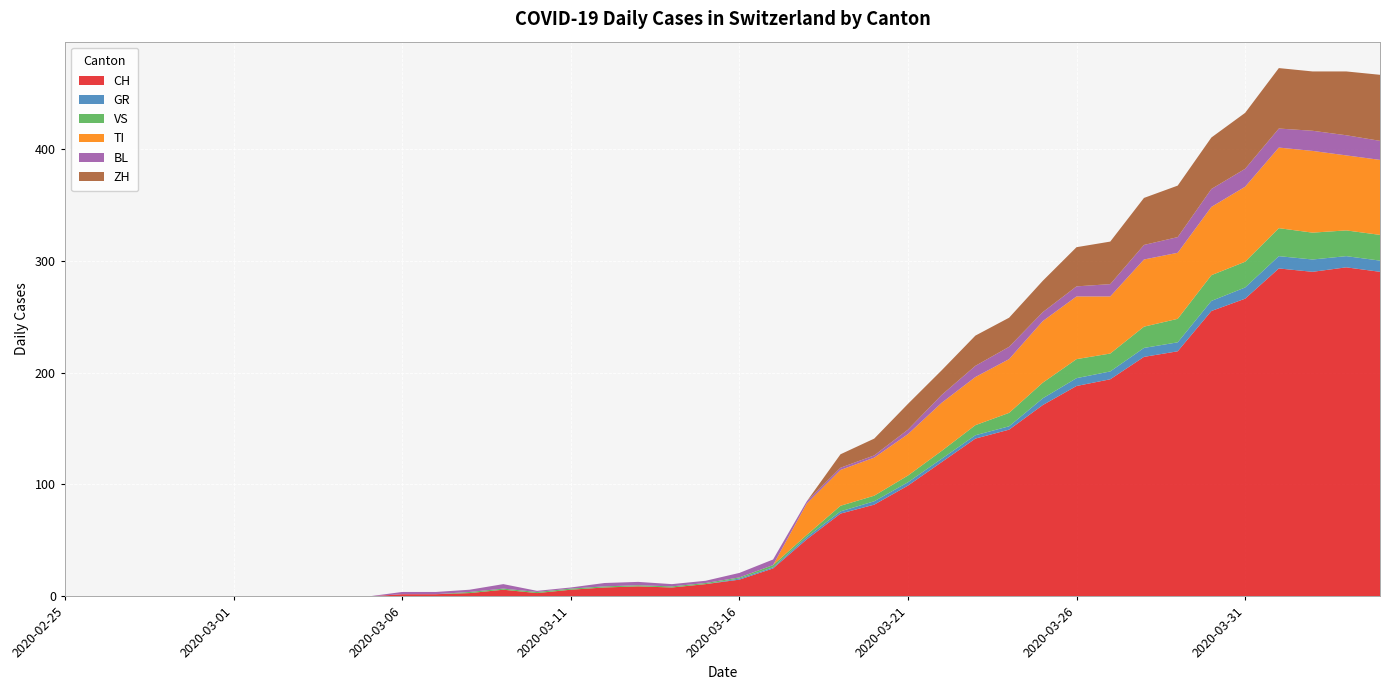

Reading left to right, list all the values displayed in this chart.

CH: 2020-02-25=0	2020-02-26=0	2020-02-27=0	2020-02-28=0	2020-02-29=0	2020-03-01=0	2020-03-02=0	2020-03-03=0	2020-03-04=0	2020-03-05=0	2020-03-06=2	2020-03-07=2	2020-03-08=3	2020-03-09=6	2020-03-10=3	2020-03-11=6	2020-03-12=8	2020-03-13=9	2020-03-14=8	2020-03-15=11	2020-03-16=15	2020-03-17=25	2020-03-18=51	2020-03-19=74	2020-03-20=82	2020-03-21=99	2020-03-22=120	2020-03-23=141	2020-03-24=149	2020-03-25=171	2020-03-26=188	2020-03-27=194	2020-03-28=214	2020-03-29=219	2020-03-30=255	2020-03-31=266	2020-04-01=293	2020-04-02=290	2020-04-03=294	2020-04-04=290
GR: 2020-02-25=0	2020-02-26=0	2020-02-27=0	2020-02-28=0	2020-02-29=0	2020-03-01=0	2020-03-02=0	2020-03-03=0	2020-03-04=0	2020-03-05=0	2020-03-06=0	2020-03-07=0	2020-03-08=0	2020-03-09=0	2020-03-10=0	2020-03-11=0	2020-03-12=0	2020-03-13=0	2020-03-14=0	2020-03-15=0	2020-03-16=1	2020-03-17=1	2020-03-18=2	2020-03-19=2	2020-03-20=3	2020-03-21=3	2020-03-22=3	2020-03-23=3	2020-03-24=3	2020-03-25=6	2020-03-26=7	2020-03-27=7	2020-03-28=8	2020-03-29=8	2020-03-30=9	2020-03-31=10	2020-04-01=11	2020-04-02=11	2020-04-03=10	2020-04-04=10
VS: 2020-02-25=0	2020-02-26=0	2020-02-27=0	2020-02-28=0	2020-02-29=0	2020-03-01=0	2020-03-02=0	2020-03-03=0	2020-03-04=0	2020-03-05=0	2020-03-06=0	2020-03-07=0	2020-03-08=1	2020-03-09=1	2020-03-10=1	2020-03-11=1	2020-03-12=1	2020-03-13=1	2020-03-14=1	2020-03-15=1	2020-03-16=1	2020-03-17=2	2020-03-18=2	2020-03-19=5	2020-03-20=5	2020-03-21=6	2020-03-22=7	2020-03-23=9	2020-03-24=12	2020-03-25=14	2020-03-26=17	2020-03-27=16	2020-03-28=19	2020-03-29=21	2020-03-30=23	2020-03-31=23	2020-04-01=25	2020-04-02=24	2020-04-03=23	2020-04-04=23
TI: 2020-02-25=0	2020-02-26=0	2020-02-27=0	2020-02-28=0	2020-02-29=0	2020-03-01=0	2020-03-02=0	2020-03-03=0	2020-03-04=0	2020-03-05=0	2020-03-06=0	2020-03-07=0	2020-03-08=0	2020-03-09=0	2020-03-10=0	2020-03-11=0	2020-03-12=0	2020-03-13=0	2020-03-14=0	2020-03-15=0	2020-03-16=0	2020-03-17=0	2020-03-18=28	2020-03-19=32	2020-03-20=34	2020-03-21=37	2020-03-22=43	2020-03-23=43	2020-03-24=48	2020-03-25=55	2020-03-26=56	2020-03-27=51	2020-03-28=60	2020-03-29=59	2020-03-30=61	2020-03-31=67	2020-04-01=72	2020-04-02=73	2020-04-03=67	2020-04-04=67
BL: 2020-02-25=0	2020-02-26=0	2020-02-27=0	2020-02-28=0	2020-02-29=0	2020-03-01=0	2020-03-02=0	2020-03-03=0	2020-03-04=0	2020-03-05=0	2020-03-06=2	2020-03-07=2	2020-03-08=2	2020-03-09=4	2020-03-10=1	2020-03-11=1	2020-03-12=3	2020-03-13=3	2020-03-14=2	2020-03-15=2	2020-03-16=4	2020-03-17=5	2020-03-18=2	2020-03-19=2	2020-03-20=2	2020-03-21=4	2020-03-22=7	2020-03-23=10	2020-03-24=11	2020-03-25=8	2020-03-26=9	2020-03-27=11	2020-03-28=13	2020-03-29=14	2020-03-30=16	2020-03-31=16	2020-04-01=17	2020-04-02=18	2020-04-03=18	2020-04-04=17
ZH: 2020-02-25=0	2020-02-26=0	2020-02-27=0	2020-02-28=0	2020-02-29=0	2020-03-01=0	2020-03-02=0	2020-03-03=0	2020-03-04=0	2020-03-05=0	2020-03-06=0	2020-03-07=0	2020-03-08=0	2020-03-09=0	2020-03-10=0	2020-03-11=0	2020-03-12=0	2020-03-13=0	2020-03-14=0	2020-03-15=0	2020-03-16=0	2020-03-17=0	2020-03-18=0	2020-03-19=12	2020-03-20=15	2020-03-21=23	2020-03-22=22	2020-03-23=27	2020-03-24=26	2020-03-25=28	2020-03-26=35	2020-03-27=38	2020-03-28=42	2020-03-29=46	2020-03-30=46	2020-03-31=50	2020-04-01=54	2020-04-02=53	2020-04-03=57	2020-04-04=59